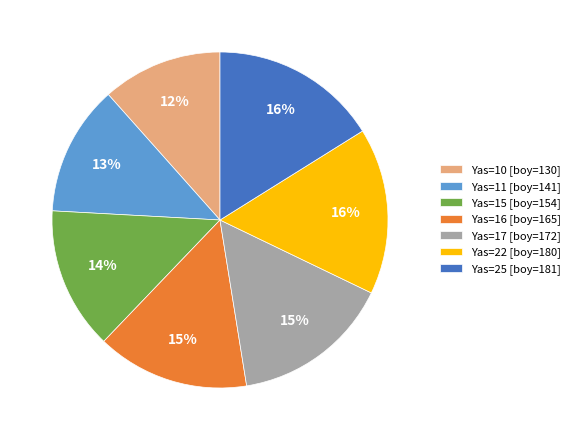

What is the smallest slice in the pie chart?

Yas=10 [boy=130]